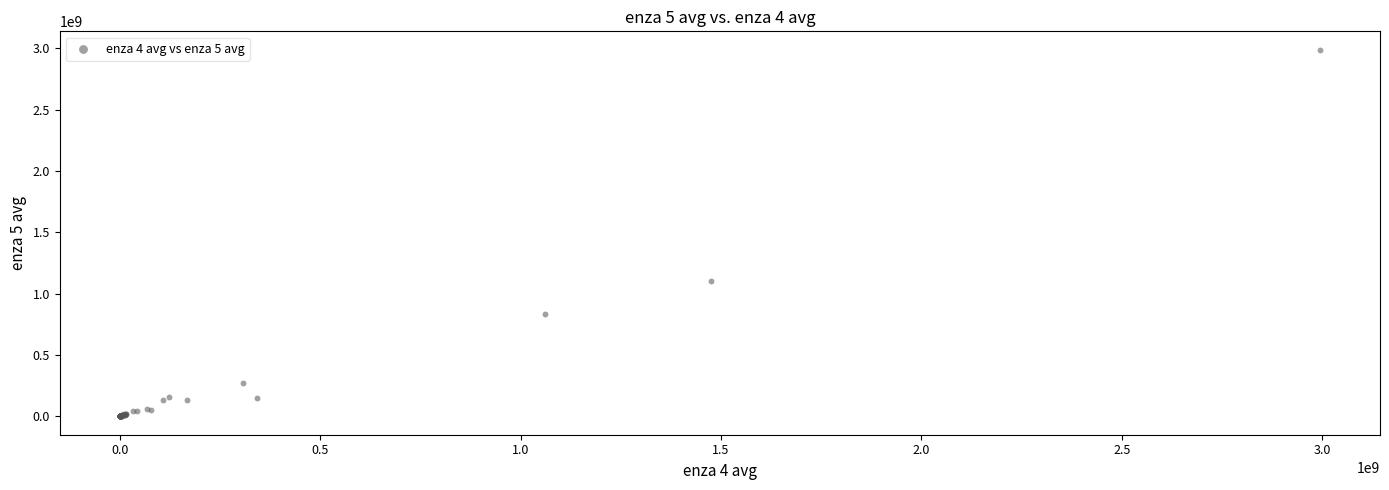

What Y value in the scatter plot is closest to 1495007897?

1105770273.0